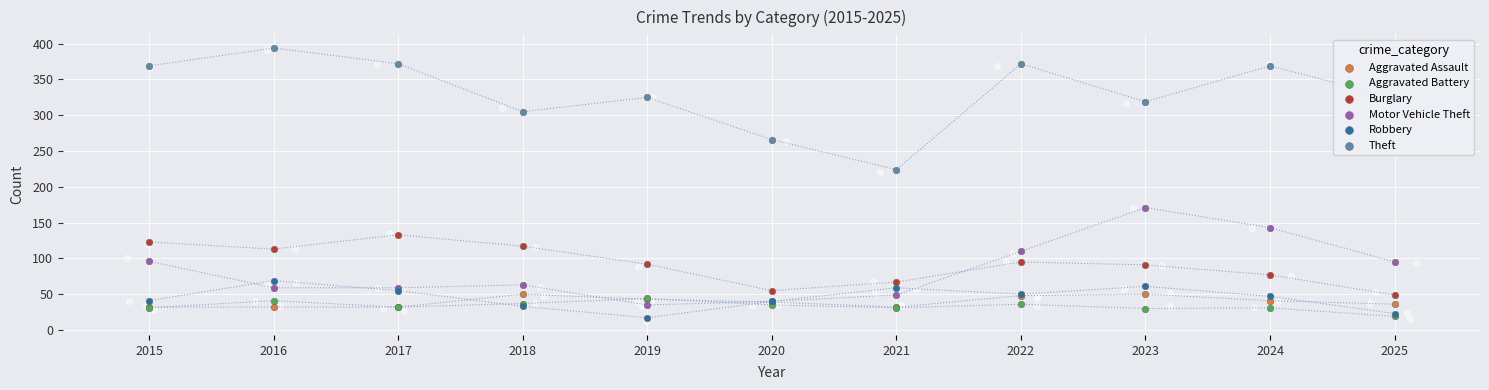

Which series reaches the minimum Y coordinate?

Robbery